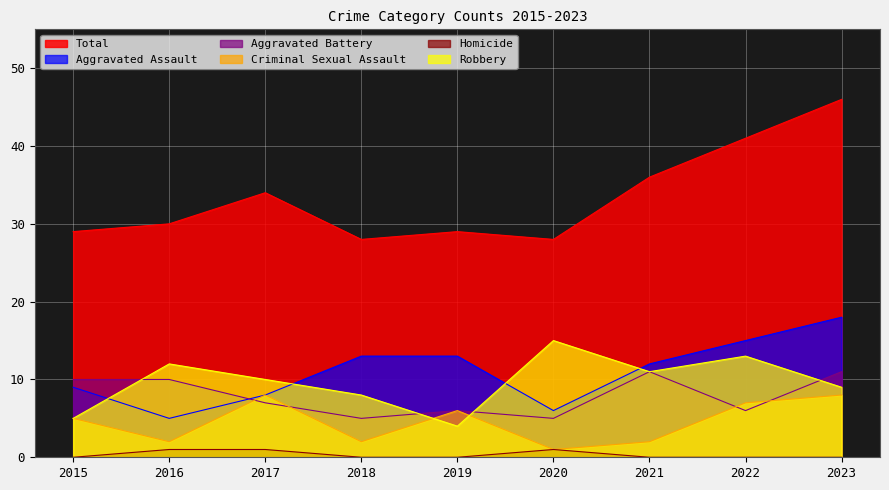

Which series has the largest range (max minus min)?

Total